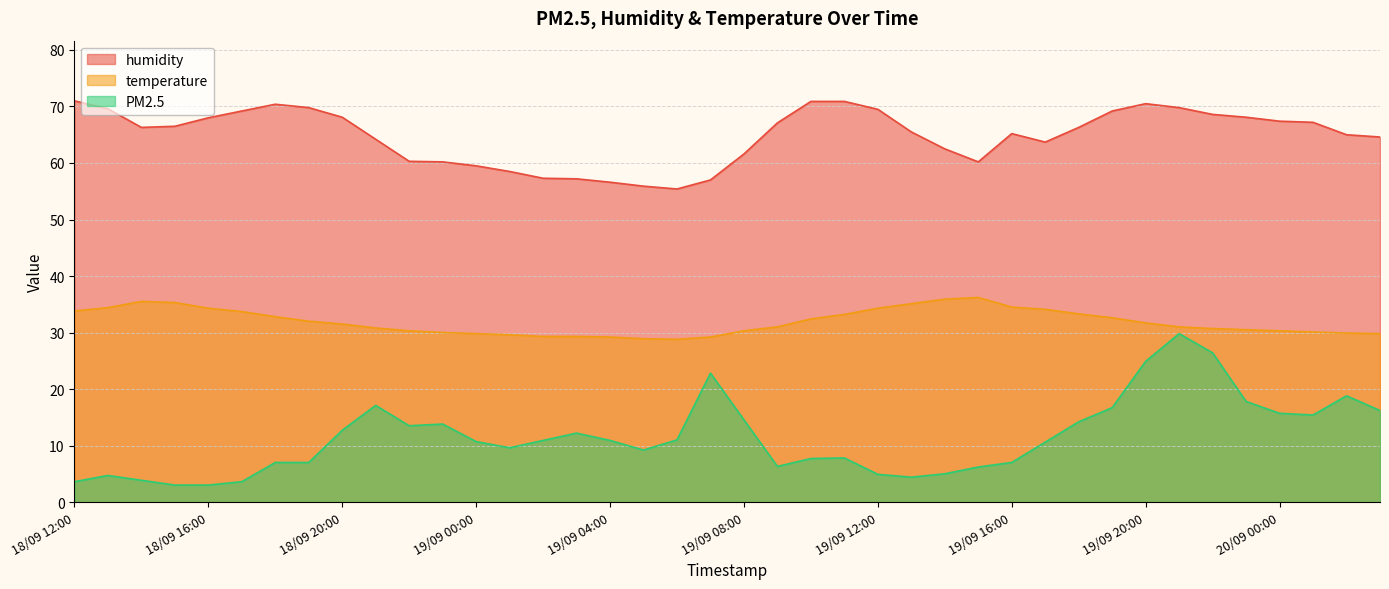

The PM2.5 series shows 7.7 at 19/09 10:00. True or false?

True